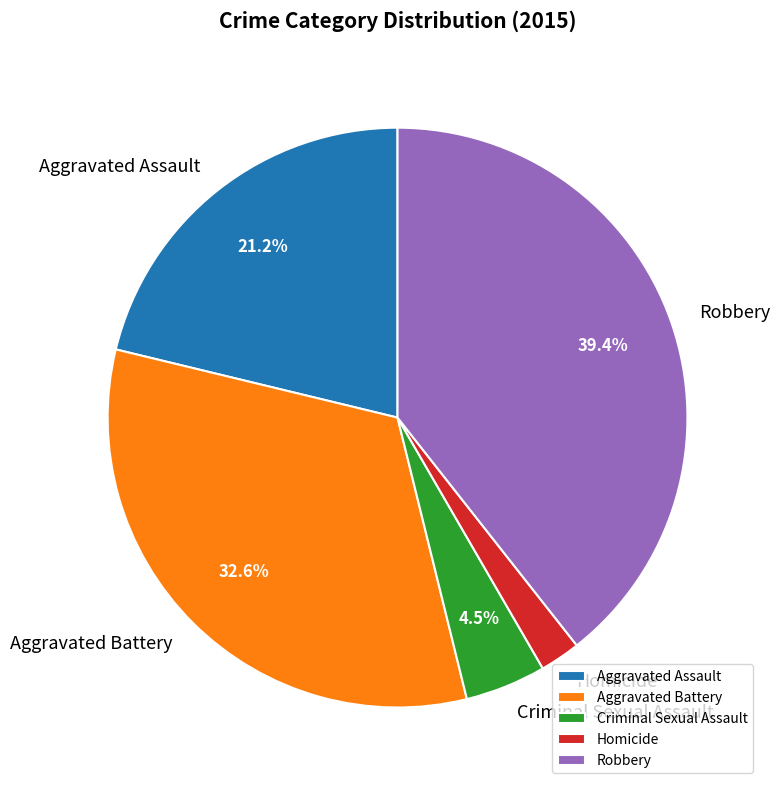

Rank the categories by value from lowest to highest.

Homicide, Criminal Sexual Assault, Aggravated Assault, Aggravated Battery, Robbery